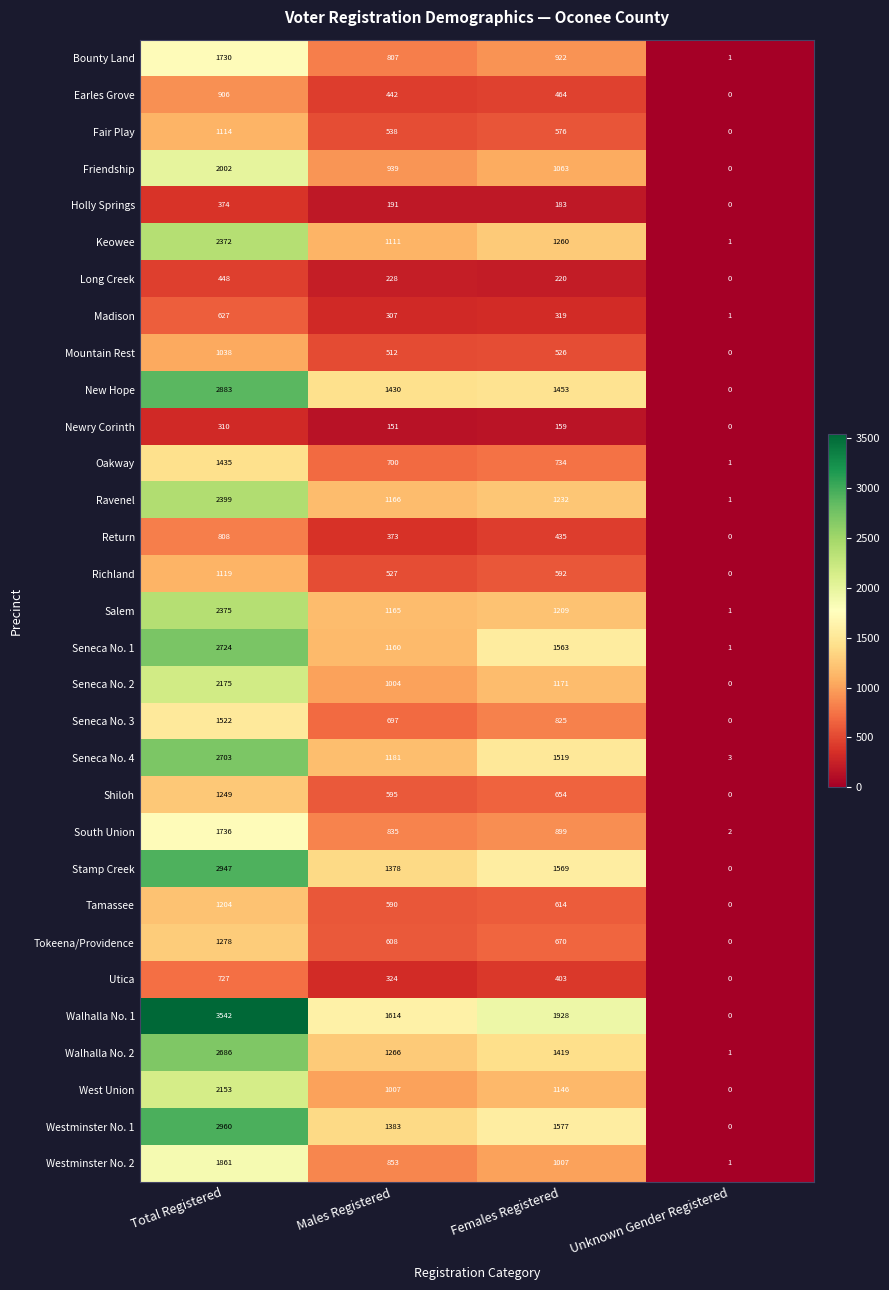

At Total Registered, list the series in order from largest to smallest.

Walhalla No. 1, Westminster No. 1, Stamp Creek, New Hope, Seneca No. 1, Seneca No. 4, Walhalla No. 2, Ravenel, Salem, Keowee, Seneca No. 2, West Union, Friendship, Westminster No. 2, South Union, Bounty Land, Seneca No. 3, Oakway, Tokeena/Providence, Shiloh, Tamassee, Richland, Fair Play, Mountain Rest, Earles Grove, Return, Utica, Madison, Long Creek, Holly Springs, Newry Corinth